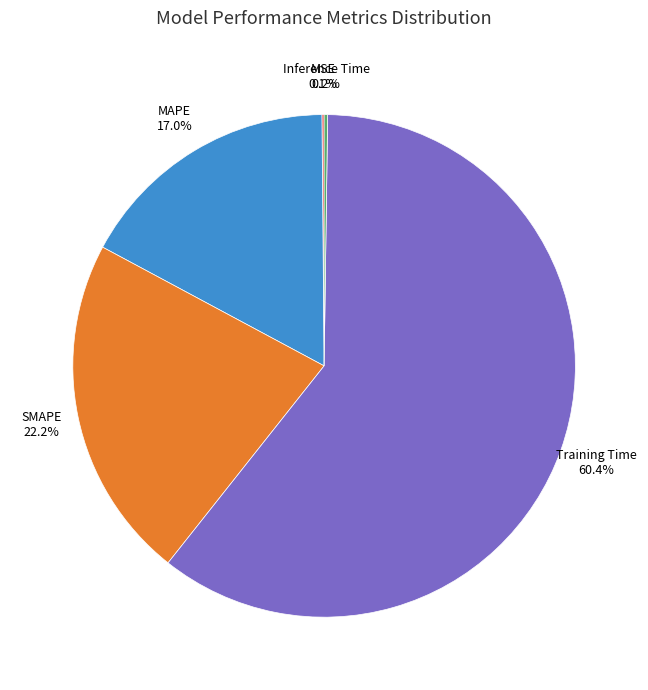

What percentage is NOT represented by MAPE?

83.0%